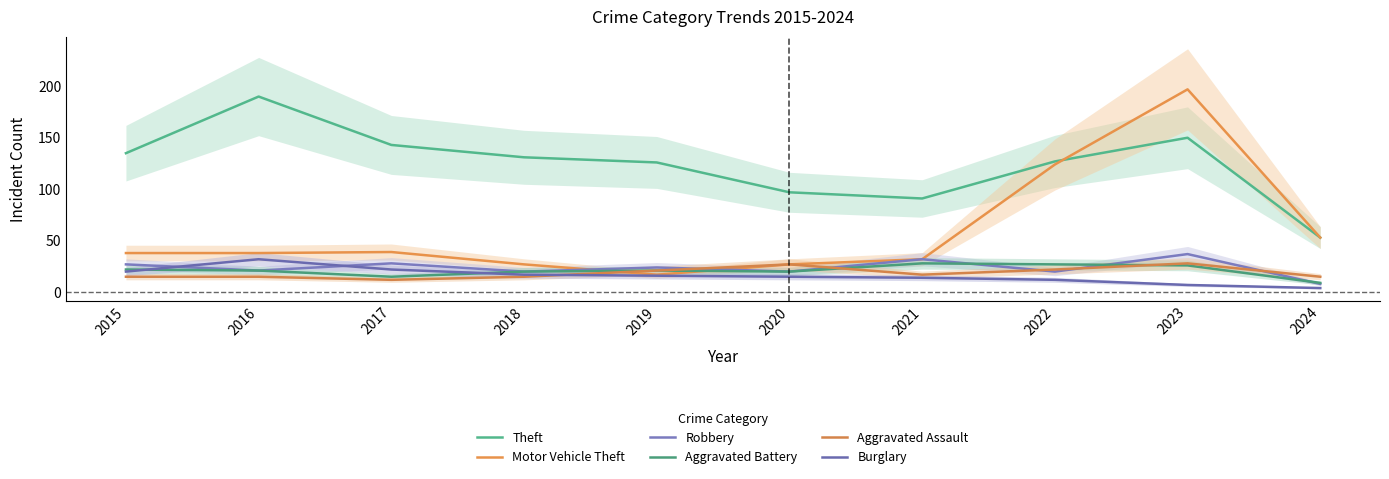

True or false: Motor Vehicle Theft and Burglary intersect in this chart.

False